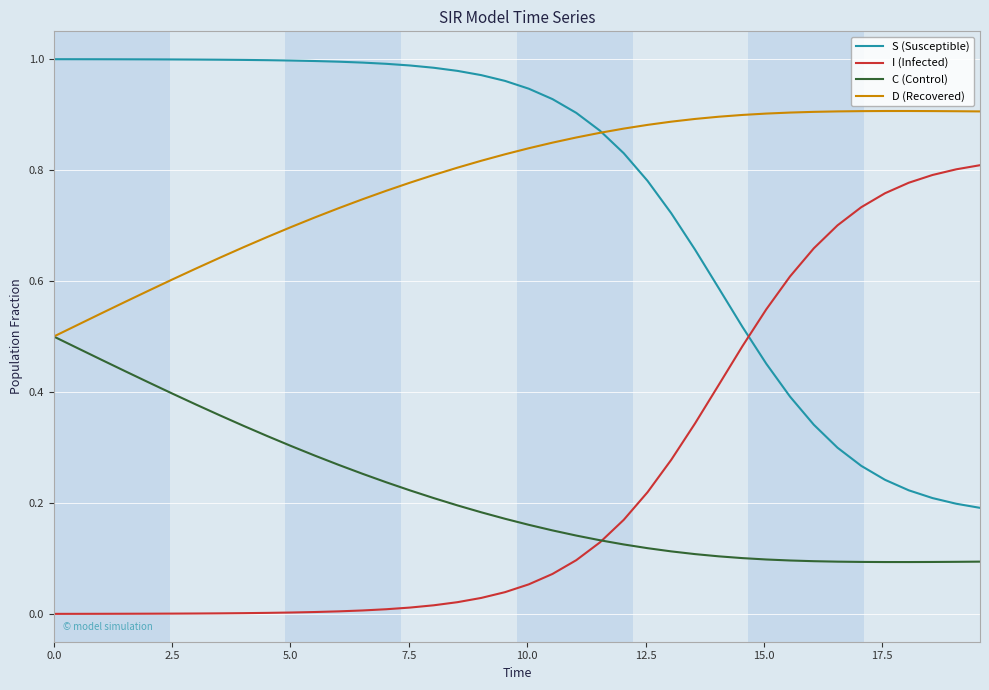

Rank the series by their maximum value, from highest to lowest.

S (Susceptible), D (Recovered), I (Infected), C (Control)